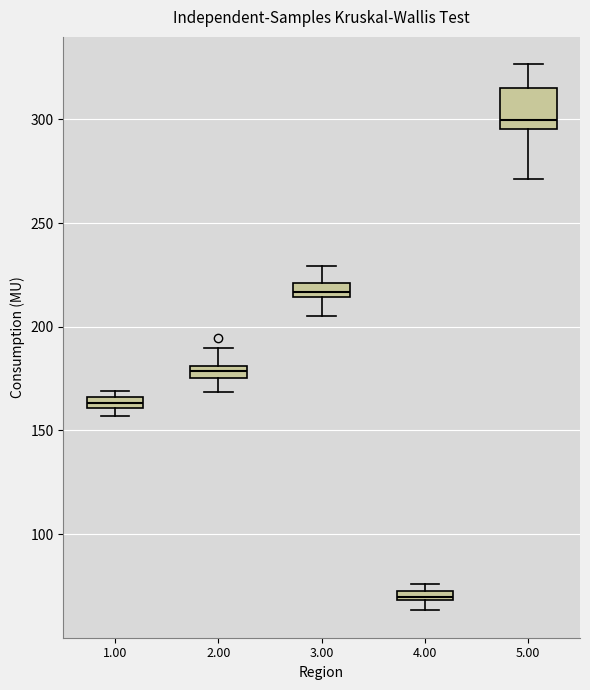

Which box's median line is the highest?

5.00